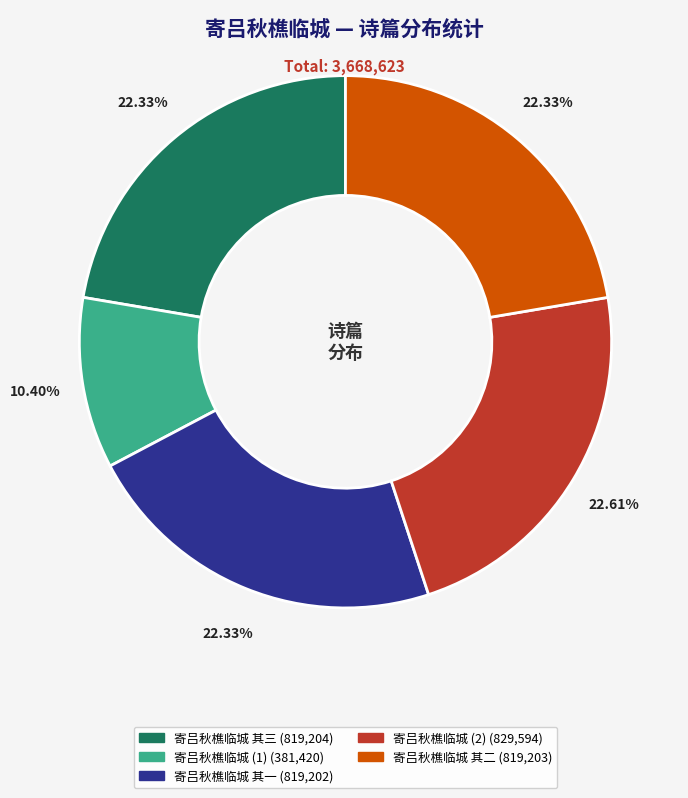

To the nearest percent, what is the average slice percentage?

20%